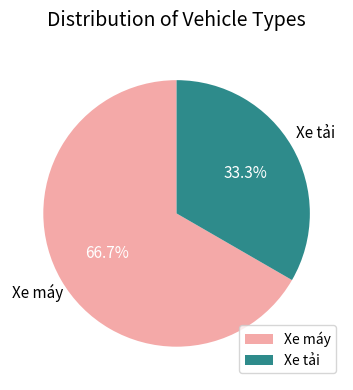

True or false: Xe máy accounts for 73% of the total.

False